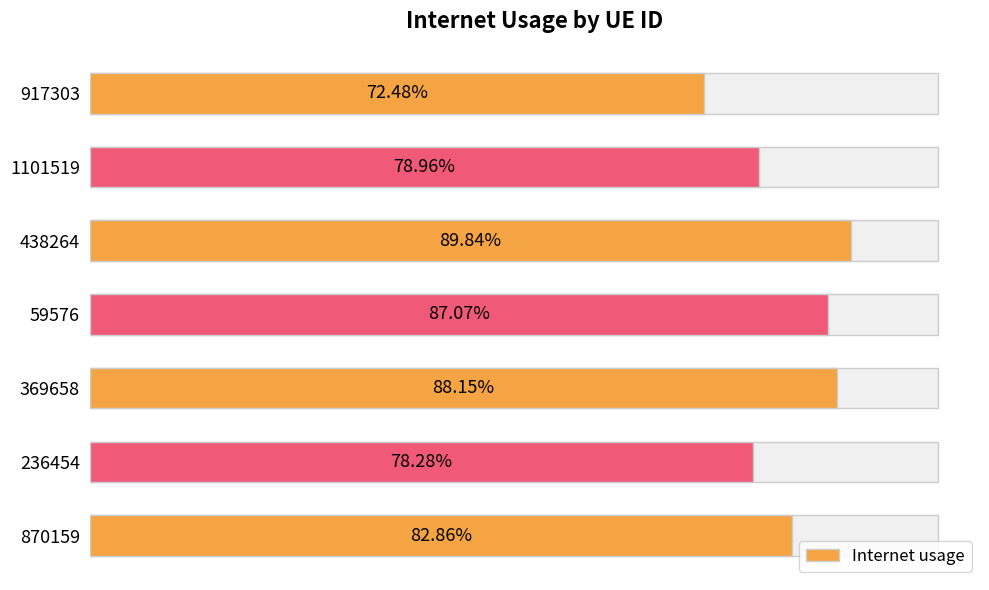

Which has a higher value, 438264 or 1101519?

438264